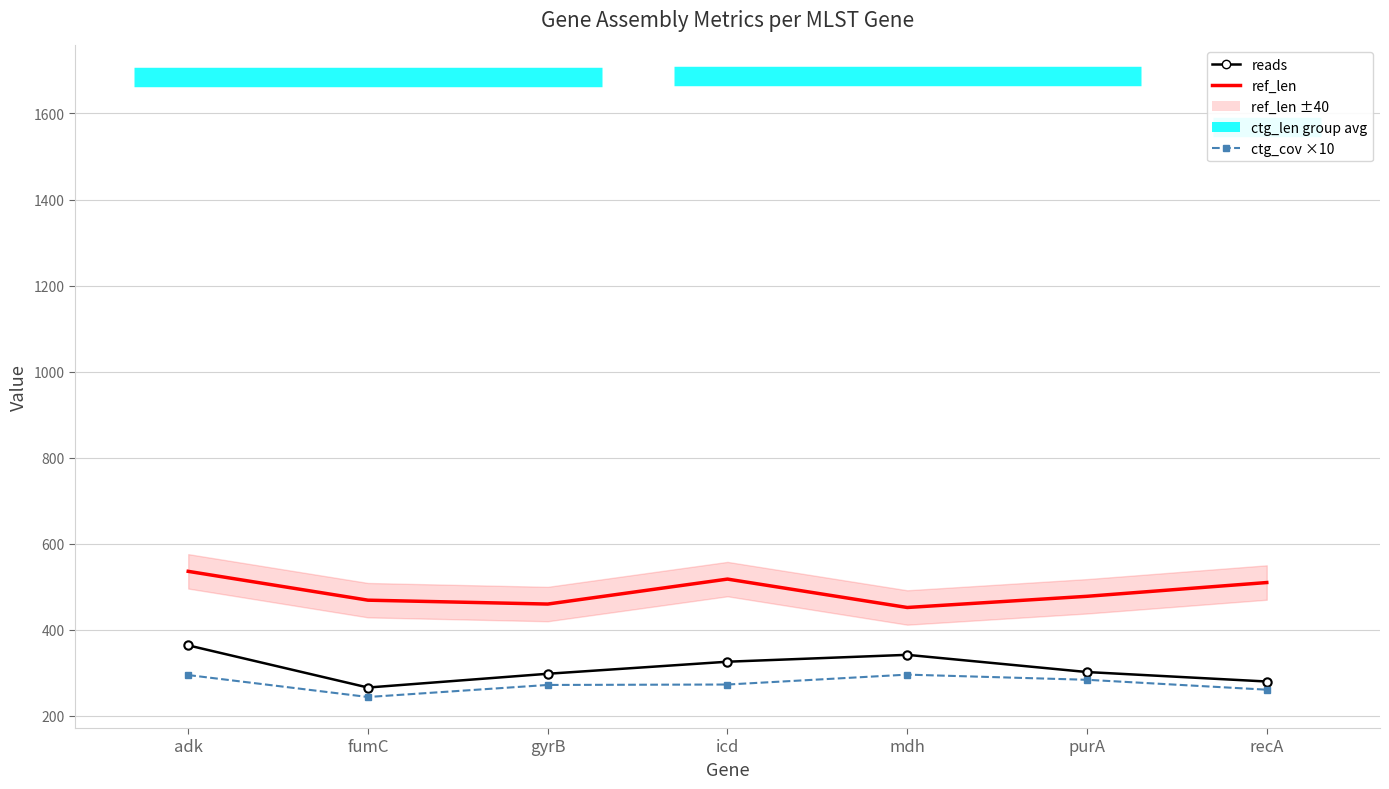

Rank the series by their maximum value, from lowest to highest.

ctg_cov ×10, reads, ref_len